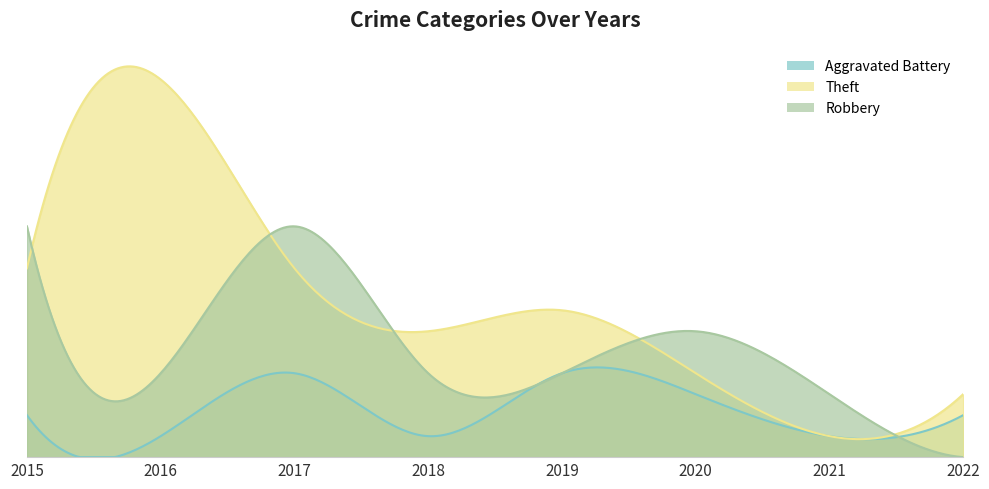

What are all the series names shown in the legend?

Aggravated Battery, Theft, Robbery